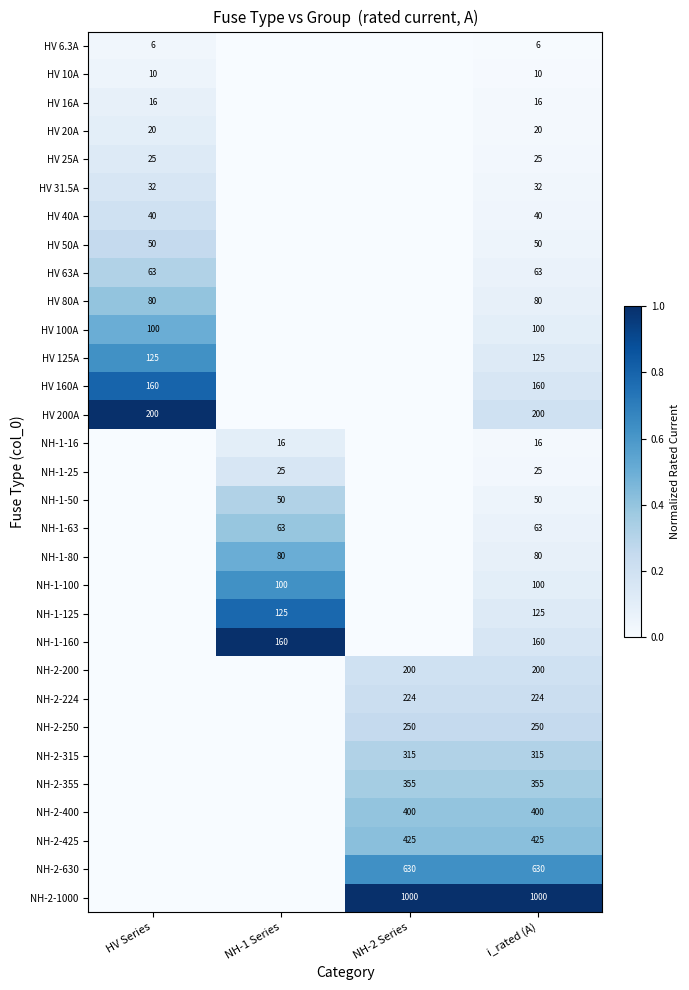

True or false: NH-1-80 has a value of 80 at NH-1 Series.

True